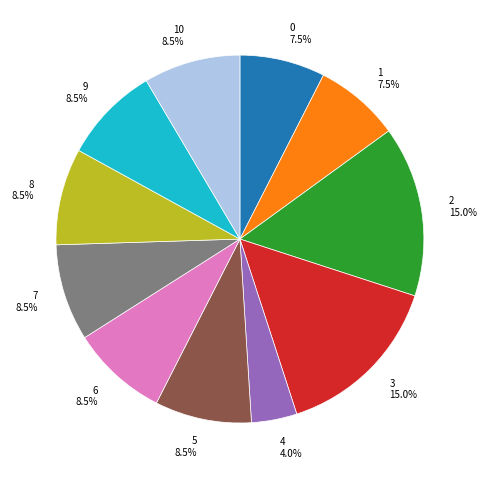

What percentage is the 4 slice, to the nearest percent?

4%